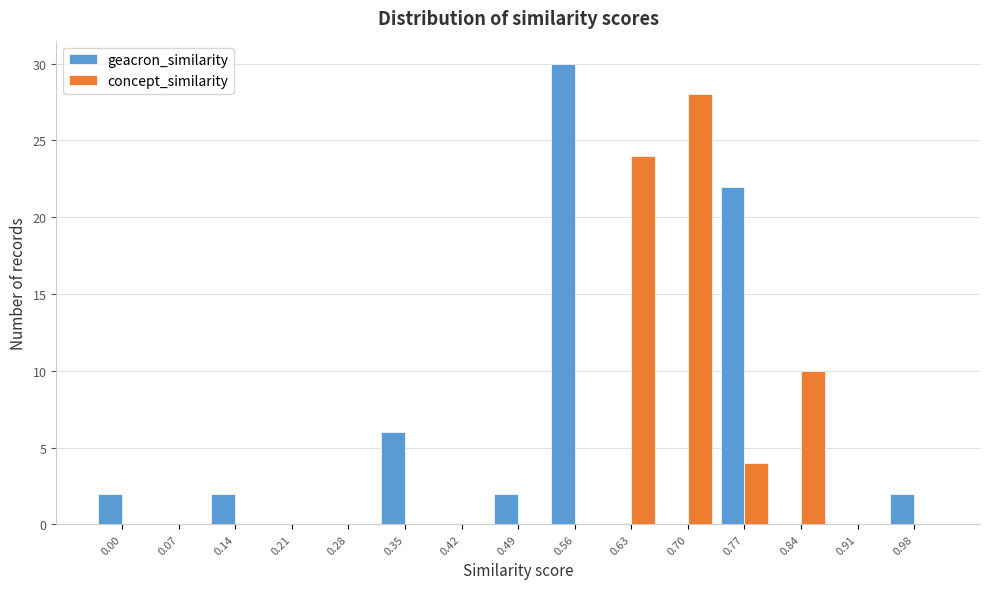

Reading left to right, list all the values displayed in this chart.

geacron_similarity: 0.00=2	0.07=0	0.14=2	0.21=0	0.28=0	0.35=6	0.42=0	0.49=2	0.56=30	0.63=0	0.70=0	0.77=22	0.84=0	0.91=0	0.98=2
concept_similarity: 0.00=0	0.07=0	0.14=0	0.21=0	0.28=0	0.35=0	0.42=0	0.49=0	0.56=0	0.63=24	0.70=28	0.77=4	0.84=10	0.91=0	0.98=0